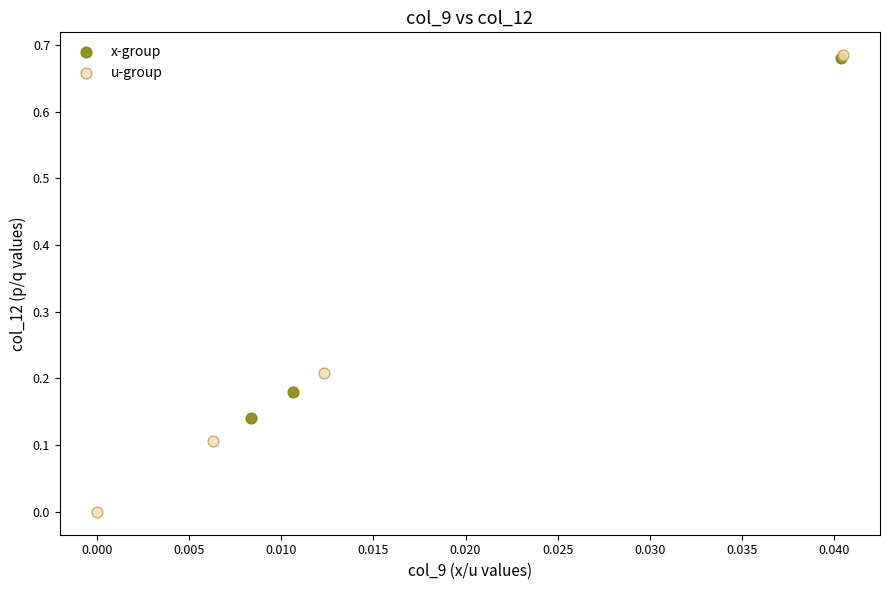

What are all the series names shown in the legend?

x-group, u-group